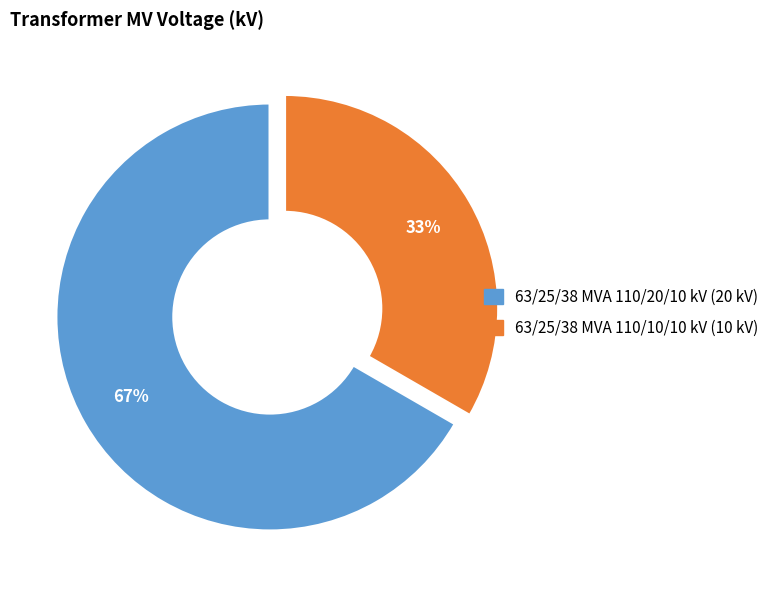

Does any single category account for the majority?

Yes